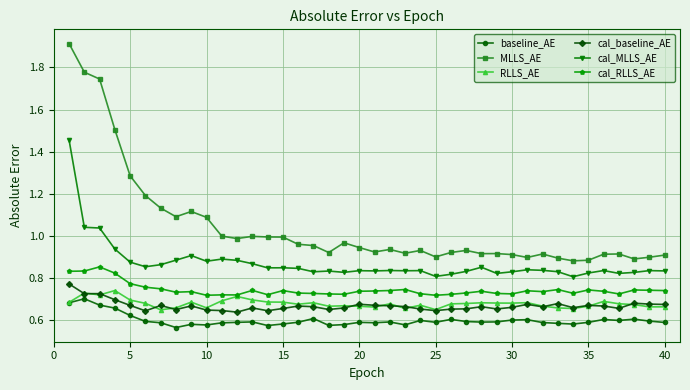

True or false: cal_baseline_AE and cal_RLLS_AE cross at least once.

False